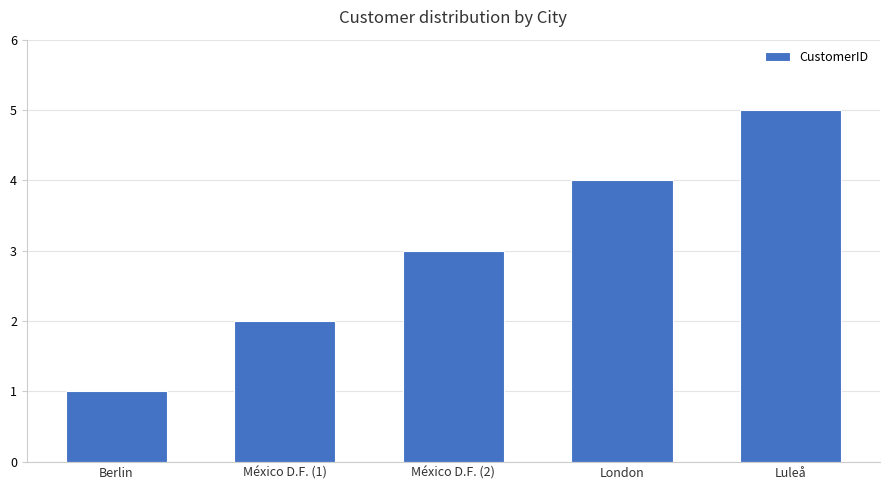

Reading left to right, list all the values displayed in this chart.

1	2	3	4	5